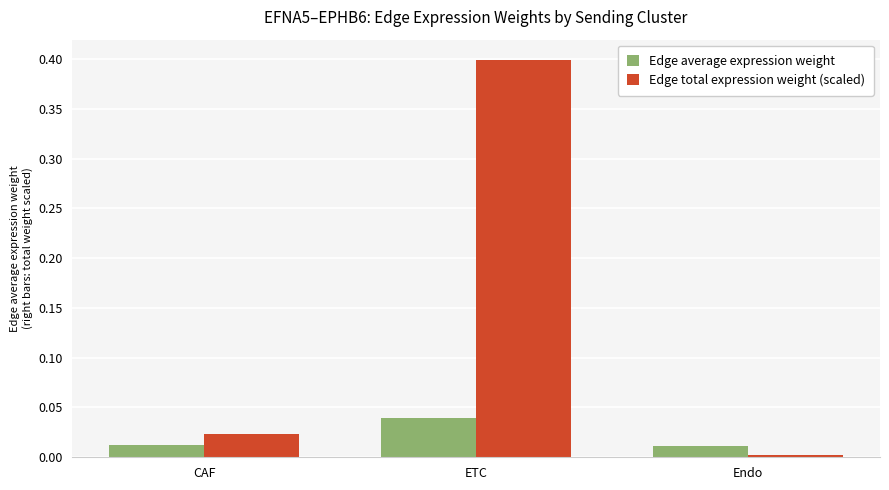

Which series changed the most between CAF and ETC?

Edge total expression weight (scaled)